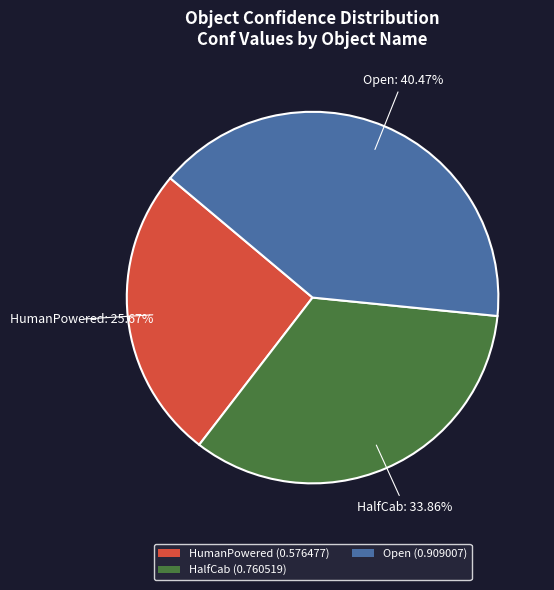

Count the number of slices in the pie.

3